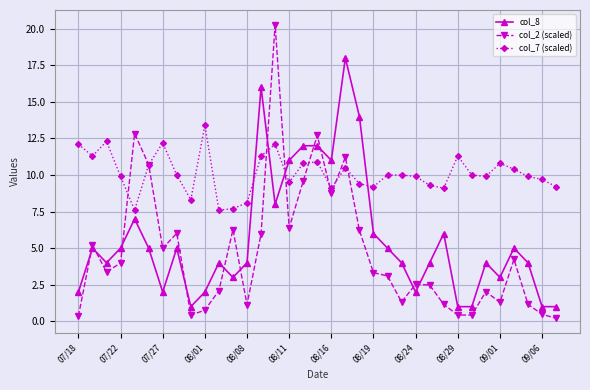

List the series in order of their peak value, highest first.

col_2 (scaled), col_8, col_7 (scaled)